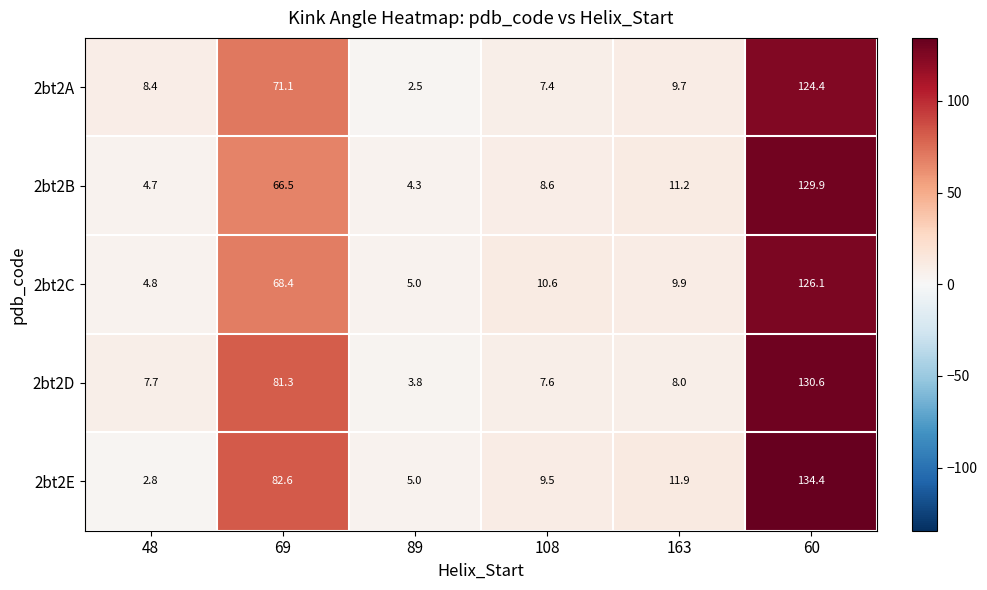

Where does the 2bt2C series first go above 10?

69